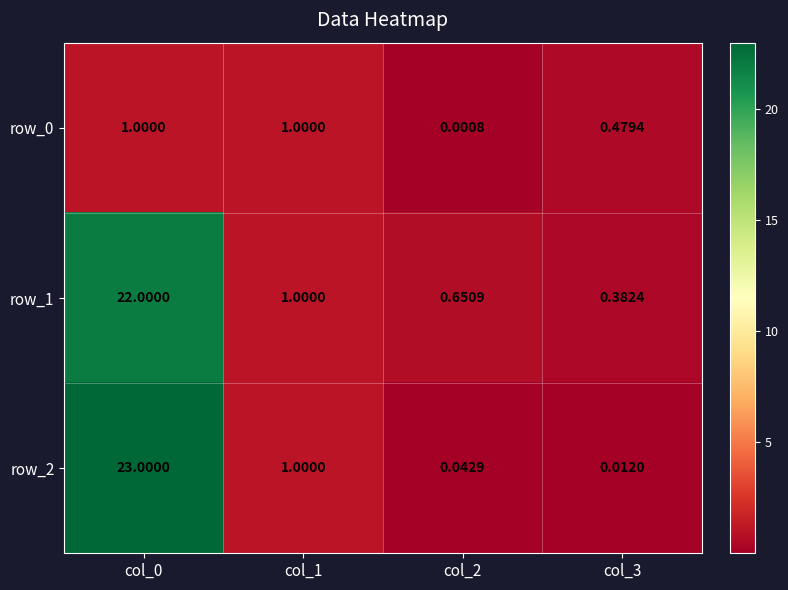

What is the highest value of the row_1 series?

22.0